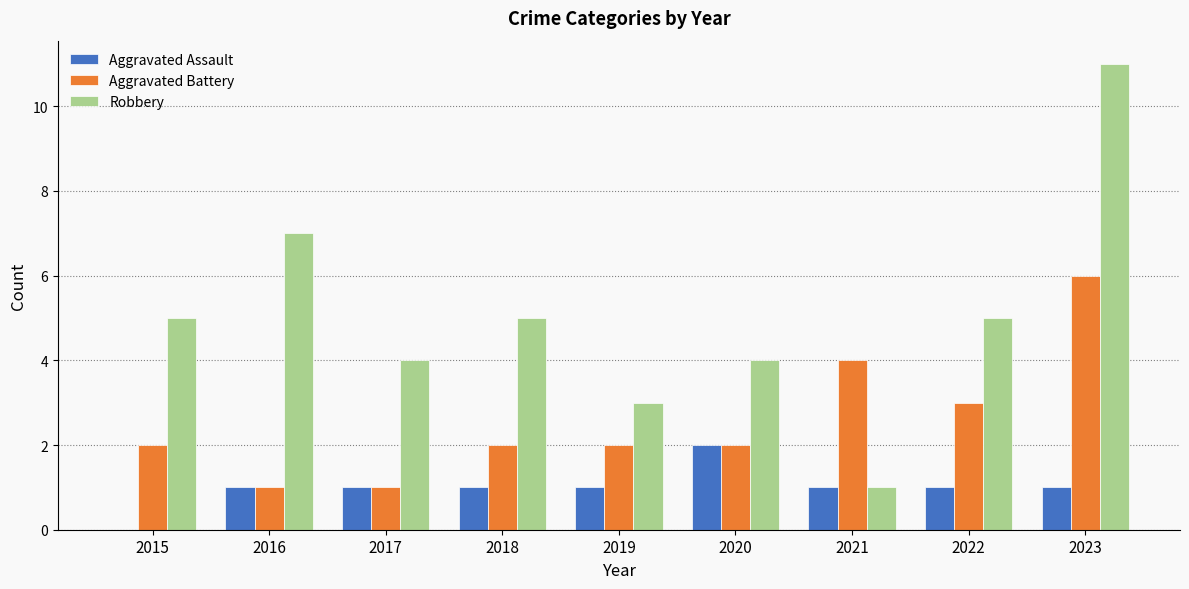

Which series has the largest range (max minus min)?

Robbery